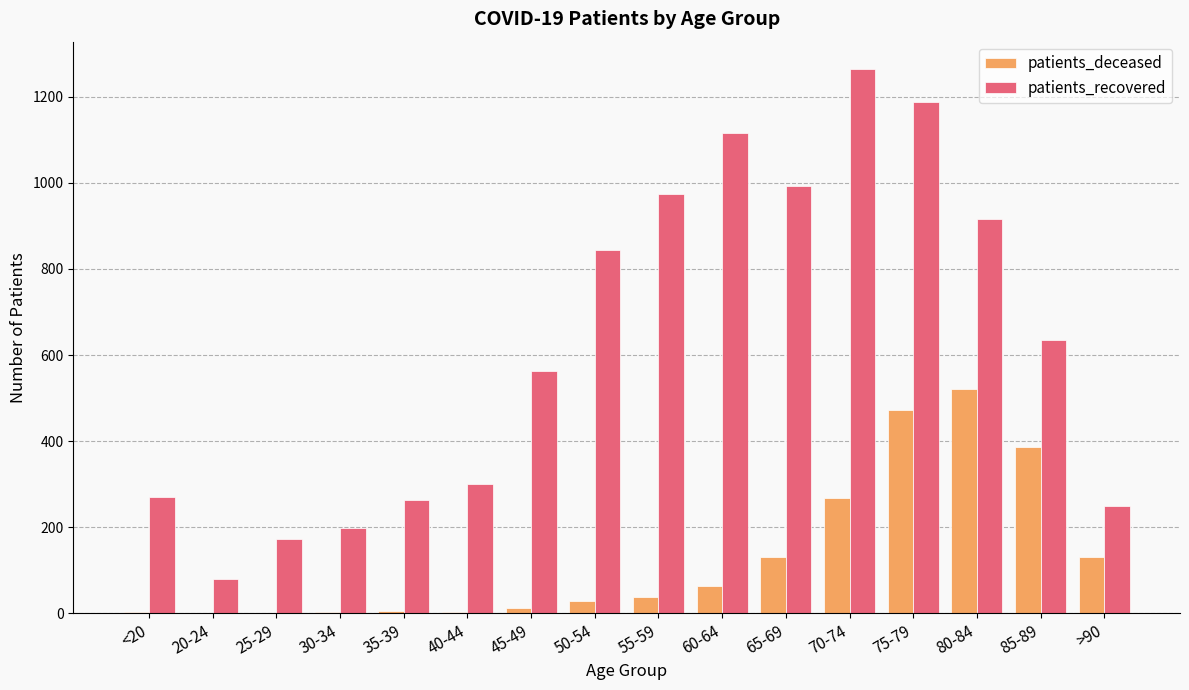

At which label is patients_recovered closest to 672?

85-89